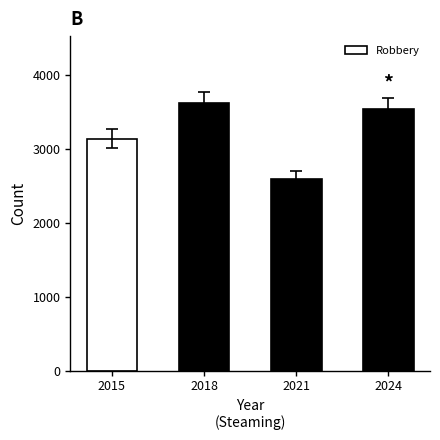

List the labels in order of value, largest first.

2018, 2024, 2015, 2021